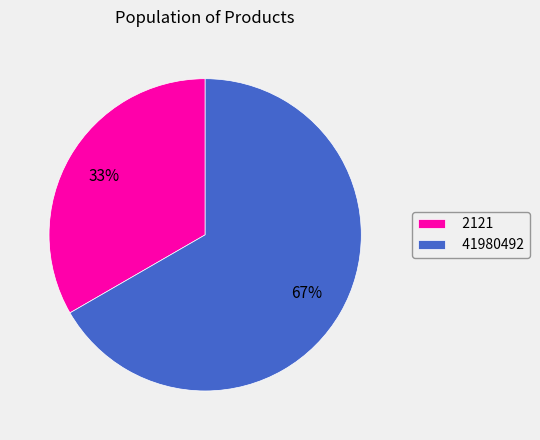

Combined, do 2121 and 41980492 account for over 50%?

Yes